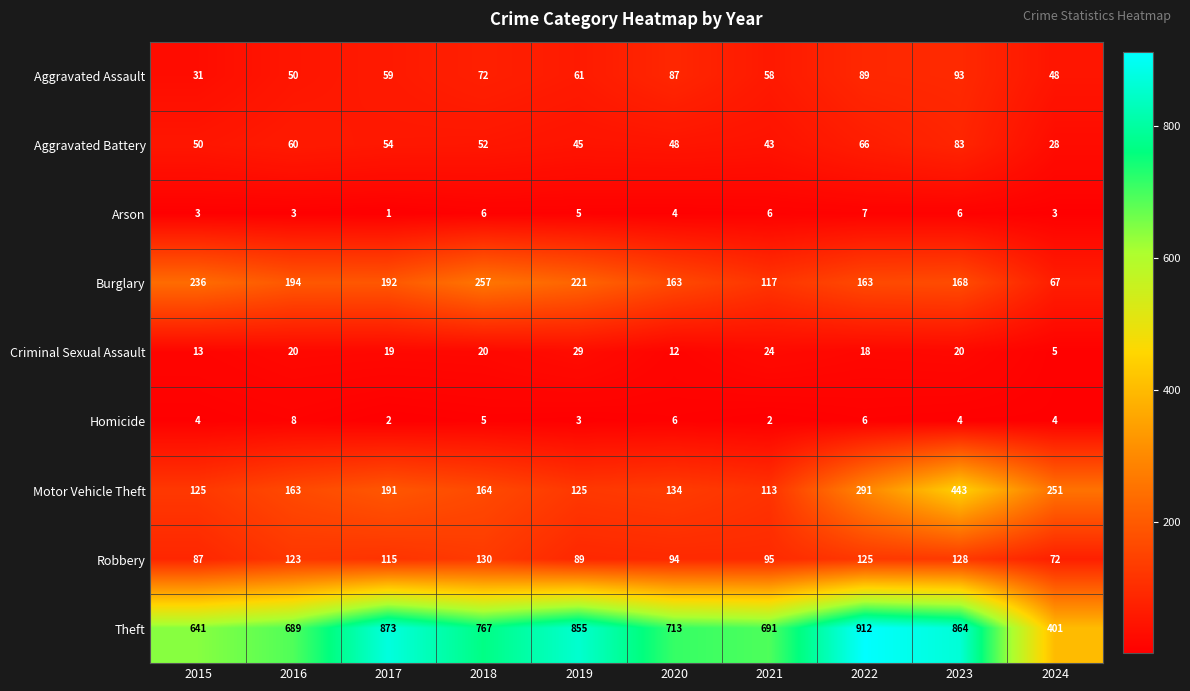

Rank the series by their maximum value, from highest to lowest.

Theft, Motor Vehicle Theft, Burglary, Robbery, Aggravated Assault, Aggravated Battery, Criminal Sexual Assault, Homicide, Arson